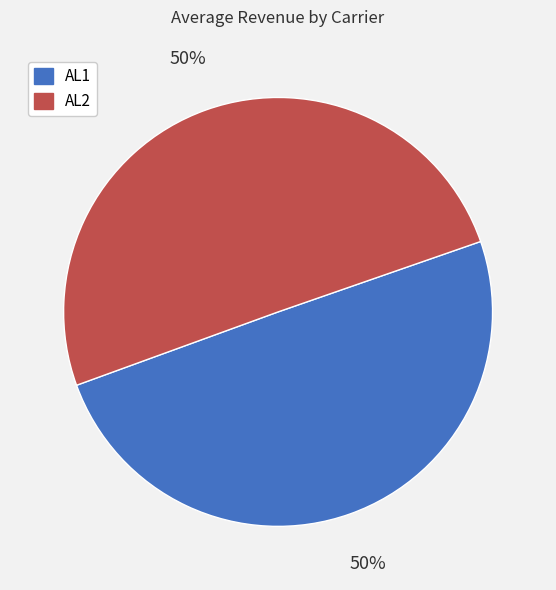

True or false: AL1 accounts for 50% of the total.

True